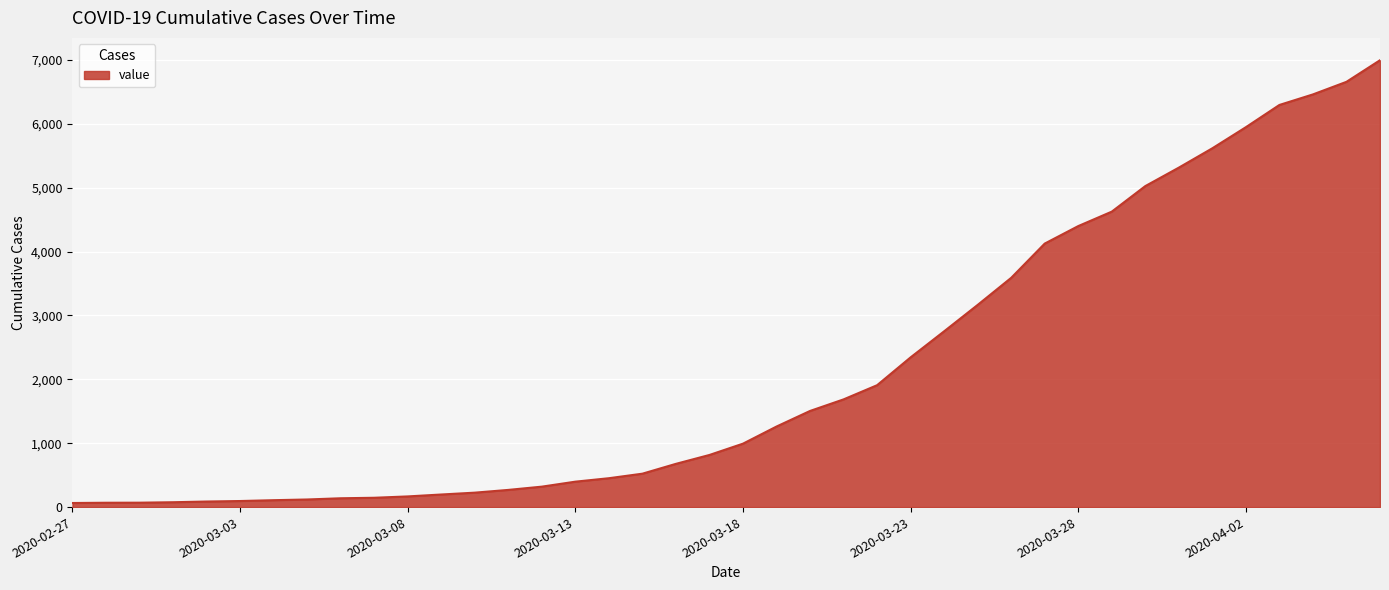

How many distinct data groups are displayed?

1